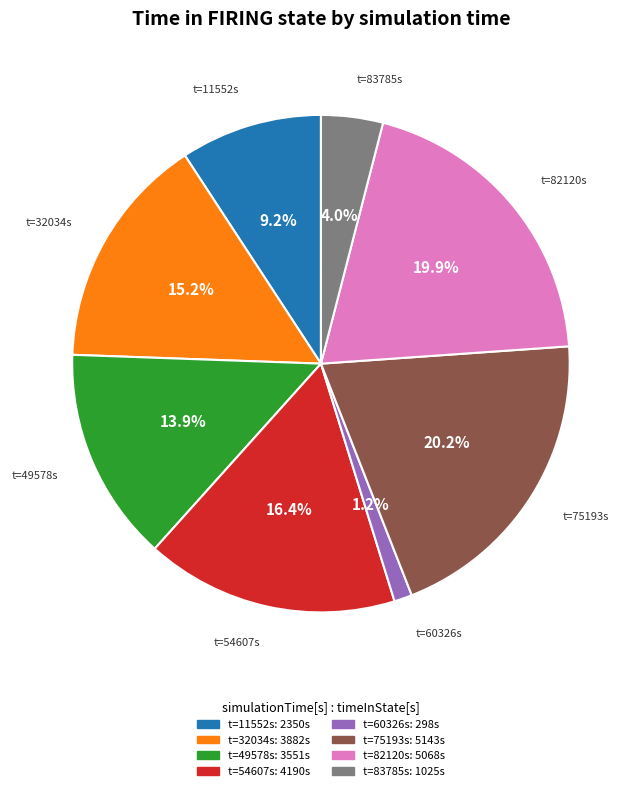

Which has a higher value, t=11552s or t=32034s?

t=32034s